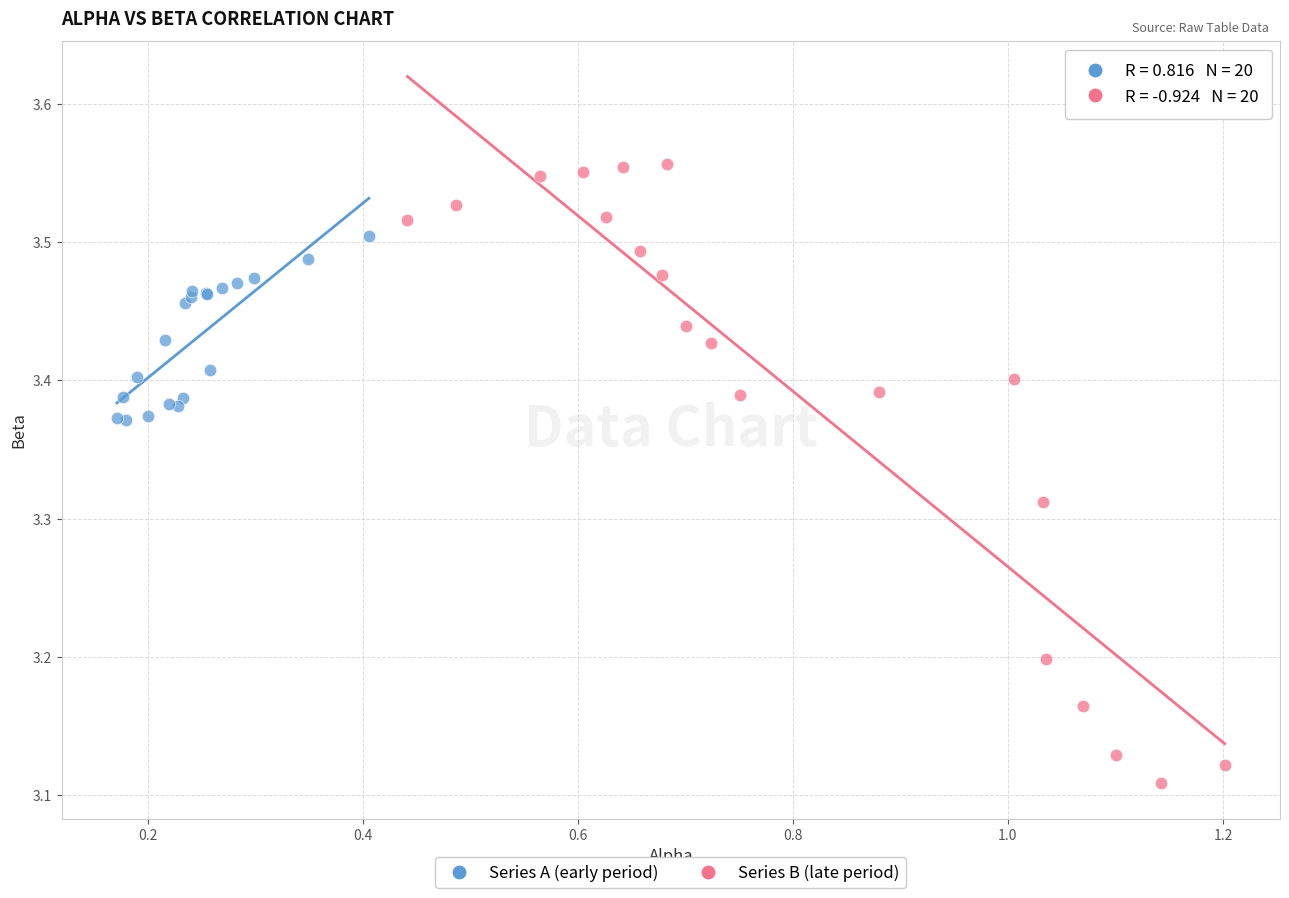

Which series has the widest spread of Y values?

Series B (late period)